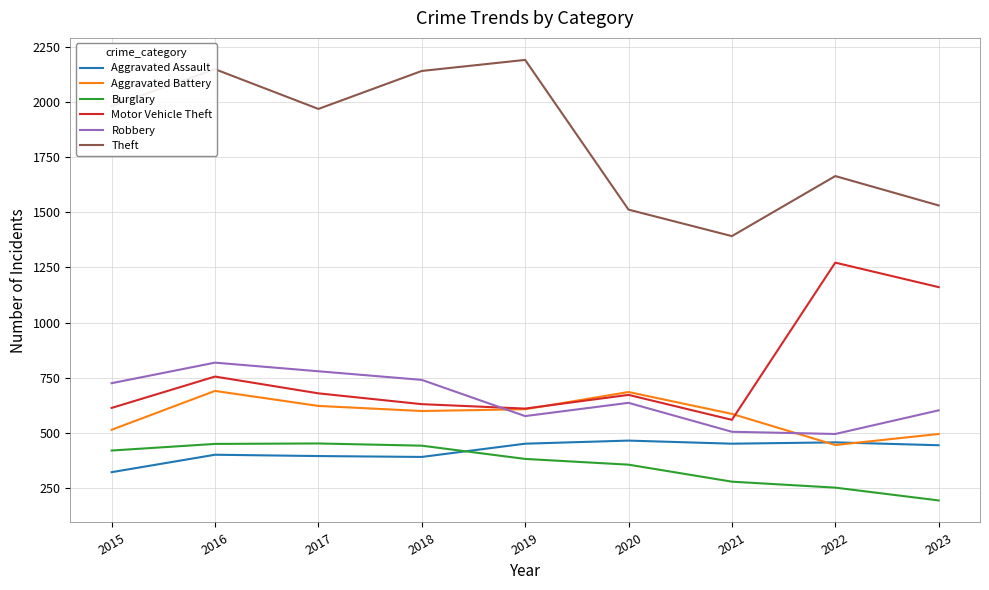

True or false: Theft and Aggravated Battery intersect in this chart.

False